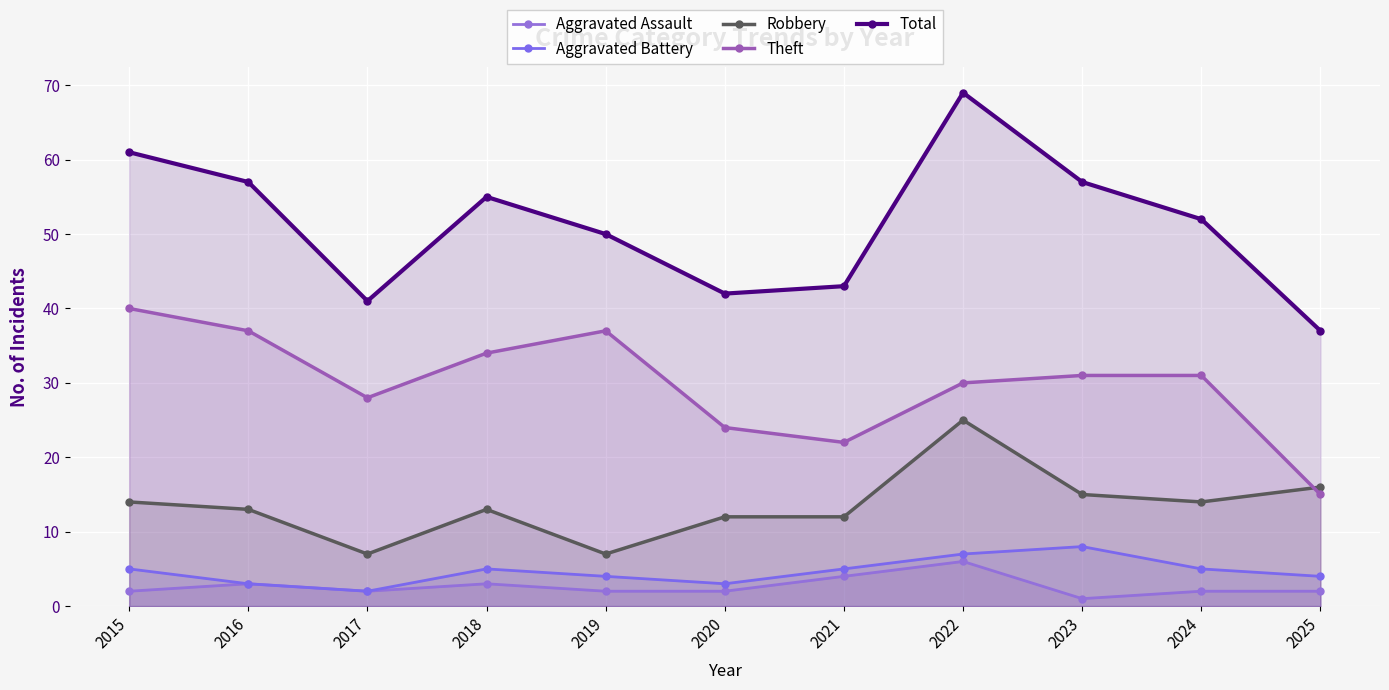

Which has a higher value, 2022 or 2020?

2022